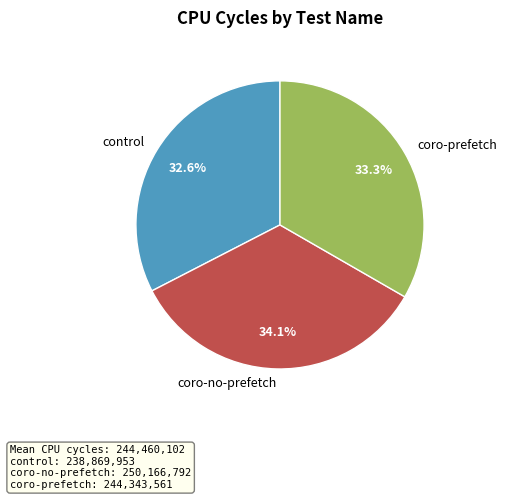

True or false: control accounts for 40% of the total.

False